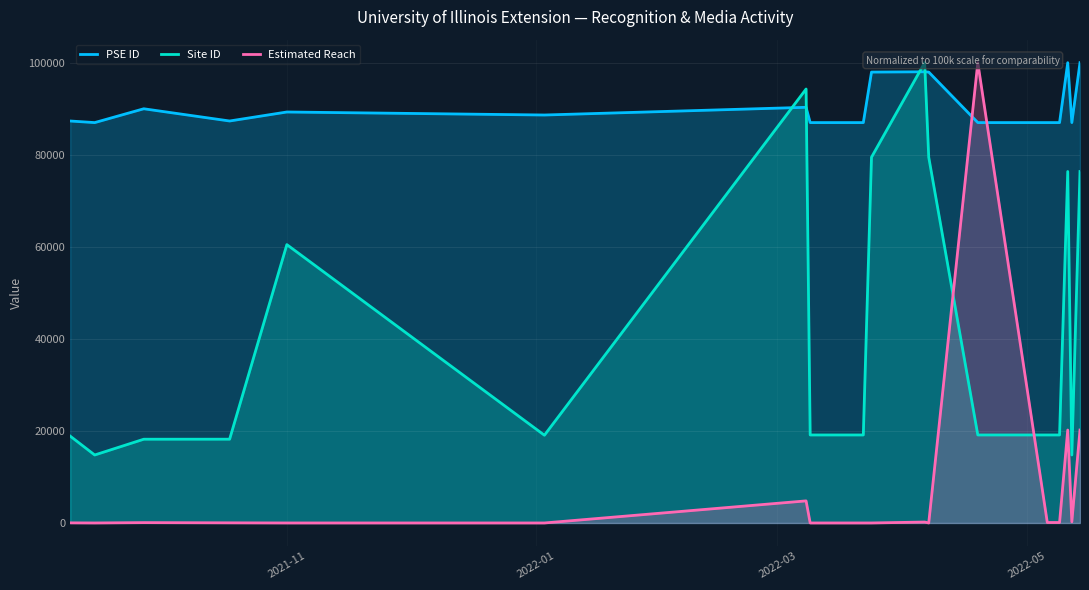

The Site ID series shows 5693.9 at 2022-01. True or false?

False